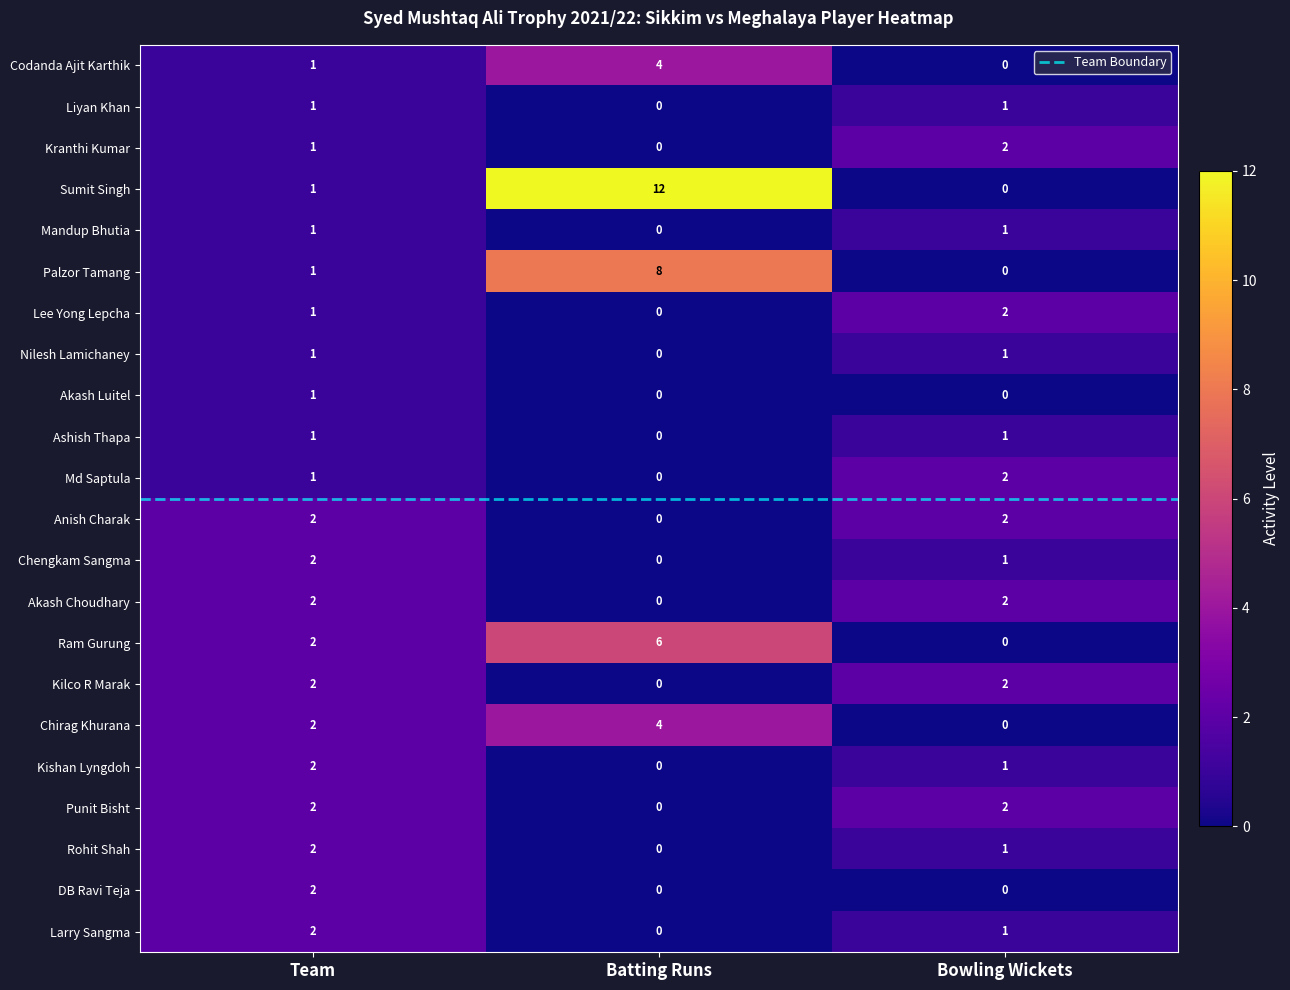

Which series has the widest spread of values?

Sumit Singh